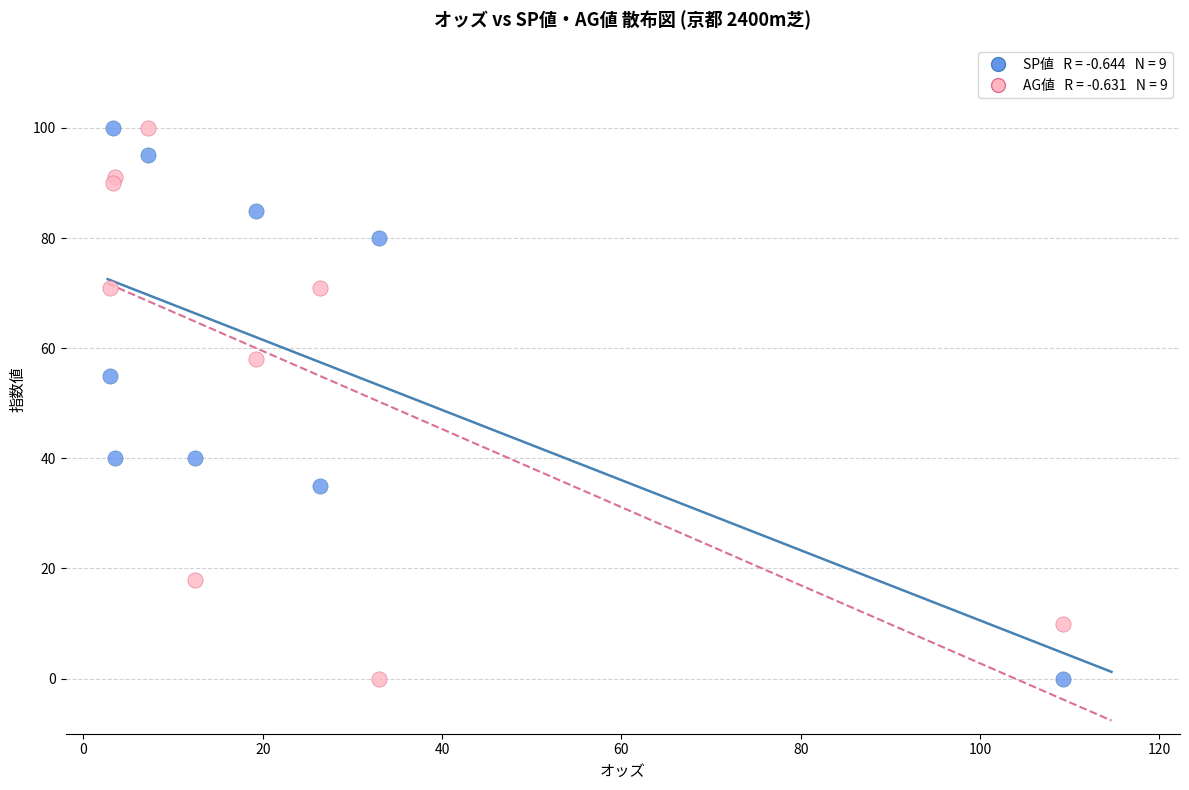

Across all series, what Y value is closest to 50?

55